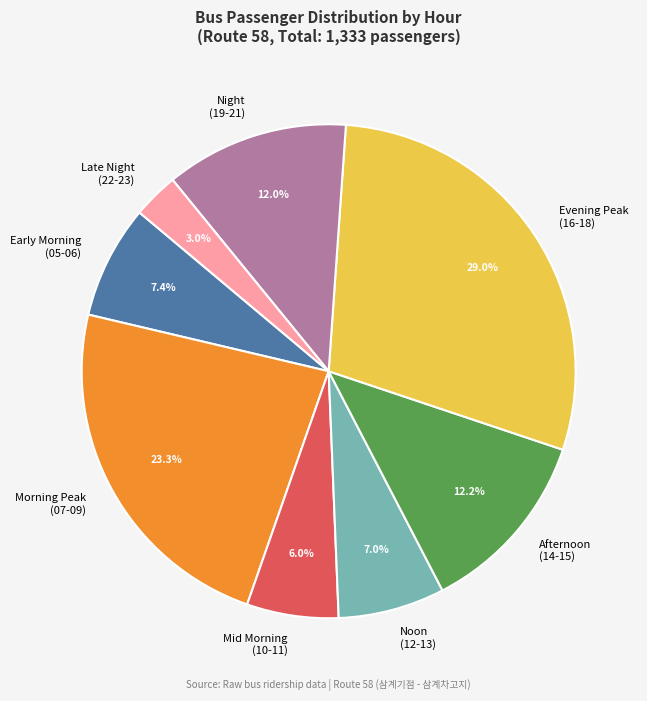

What percentage is NOT represented by Night (19-21)?

88.0%